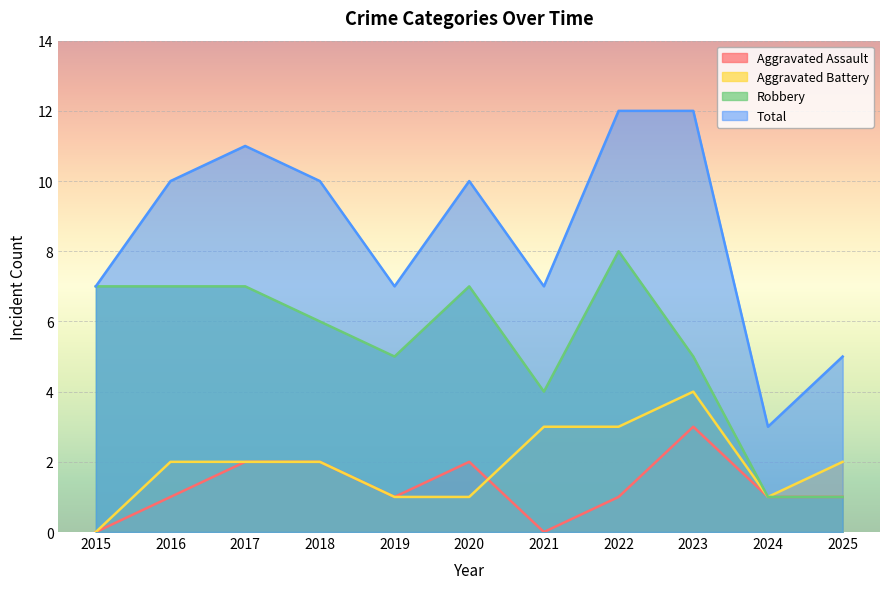

True or false: Robbery and Total cross at least once.

False